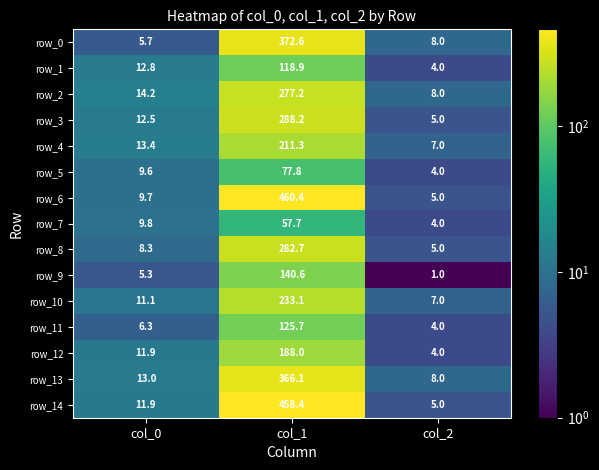

List the series in order of their peak value, lowest first.

row_7, row_5, row_1, row_11, row_9, row_12, row_4, row_10, row_2, row_8, row_3, row_13, row_0, row_14, row_6